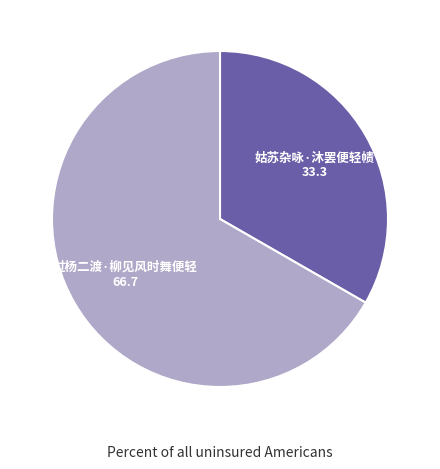

Is 过杨二渡·柳见风时舞便轻 the majority of the pie?

Yes